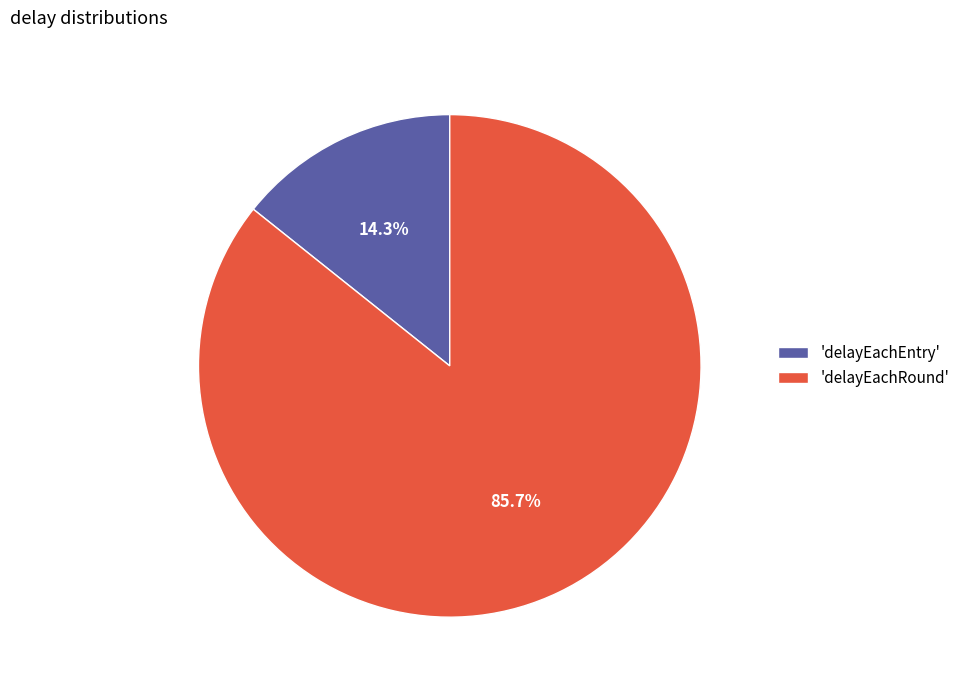

Do 'delayEachEntry' and 'delayEachRound' together represent more than half of the pie?

Yes